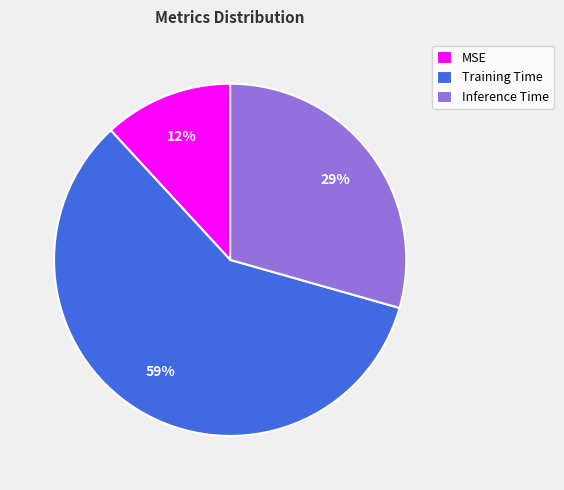

Rank the categories by value from highest to lowest.

Training Time, Inference Time, MSE